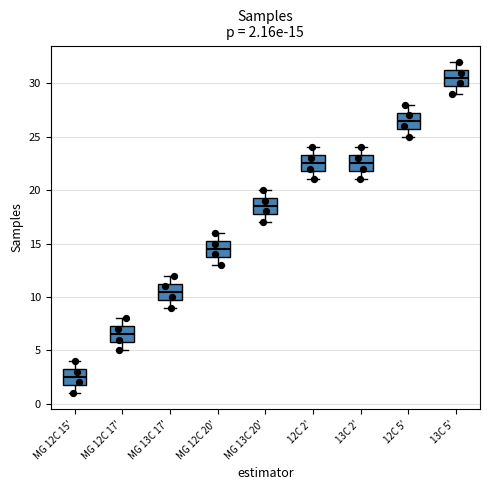

Which box's median line is the lowest?

MG 12C 15'